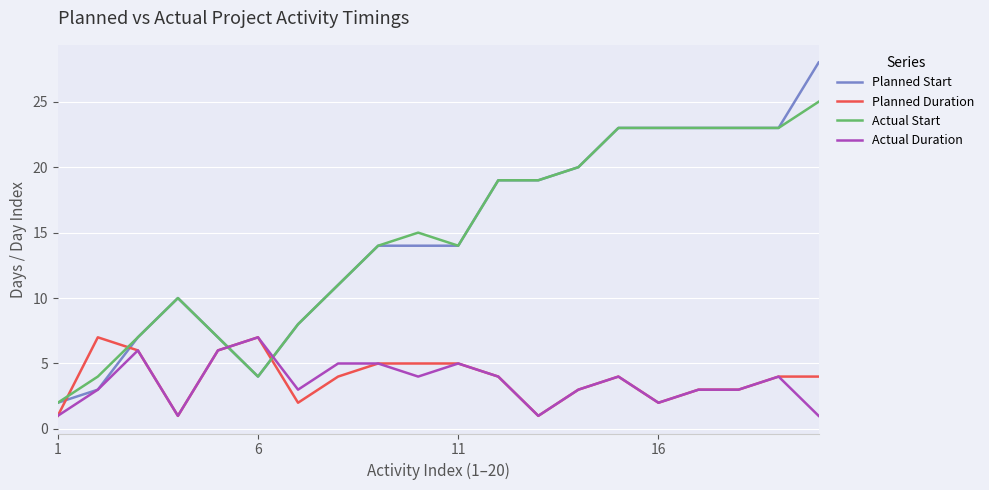

What is the maximum value shown in the chart?

28